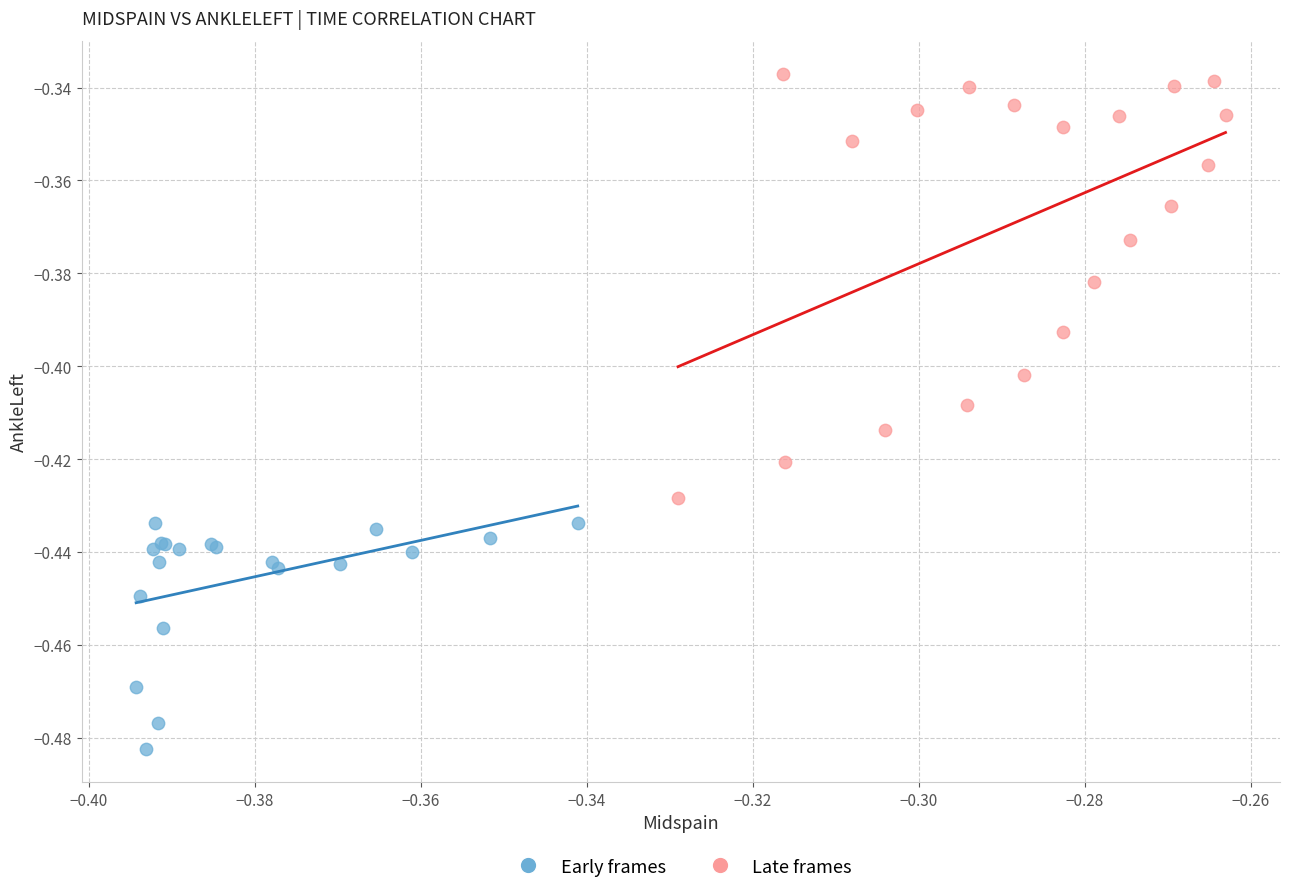

Which series has the widest spread of Y values?

Late frames